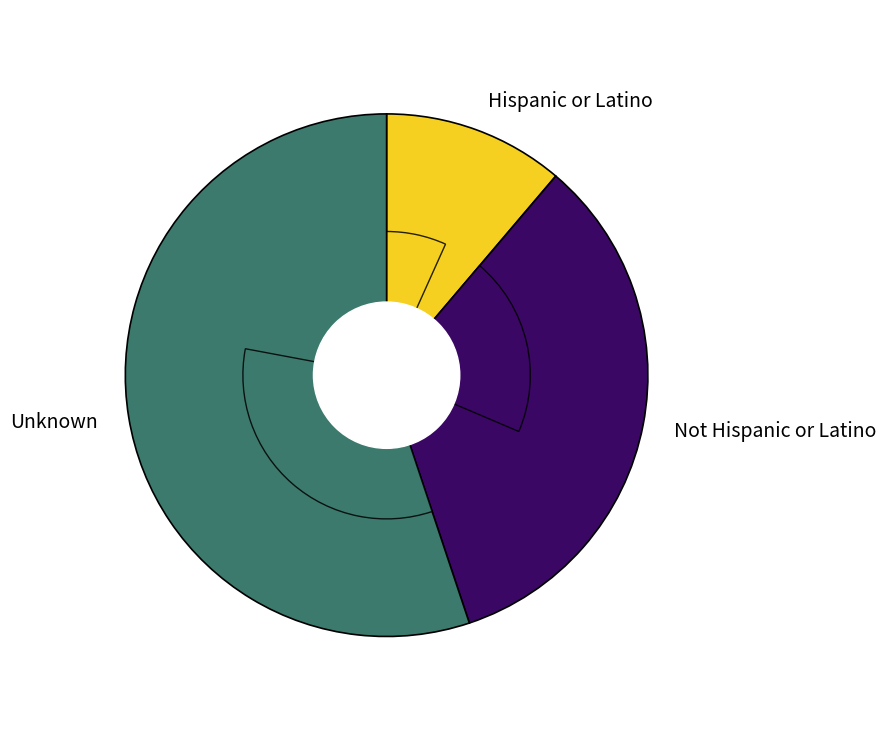

How much of the chart is everything except Hispanic or Latino?

88.8%